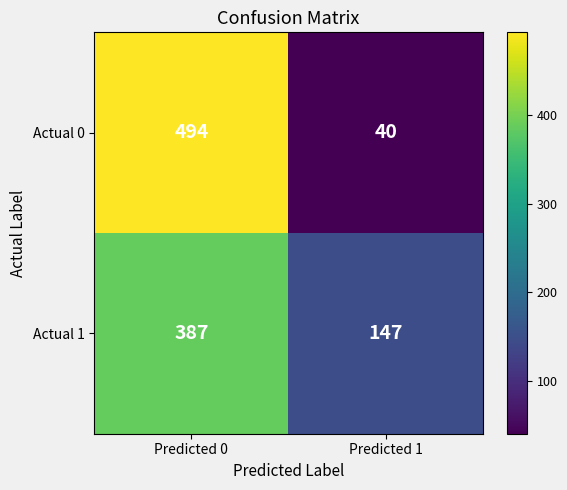

At which category does the chart reach its minimum across all series?

Predicted 1